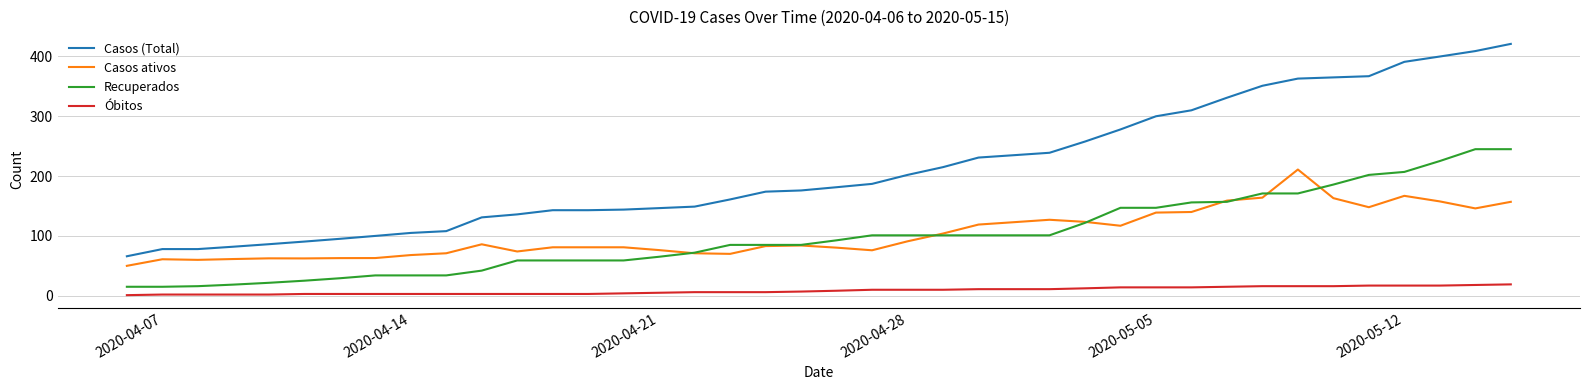

What is the difference between the maximum and minimum values in the Óbitos series?

18.0